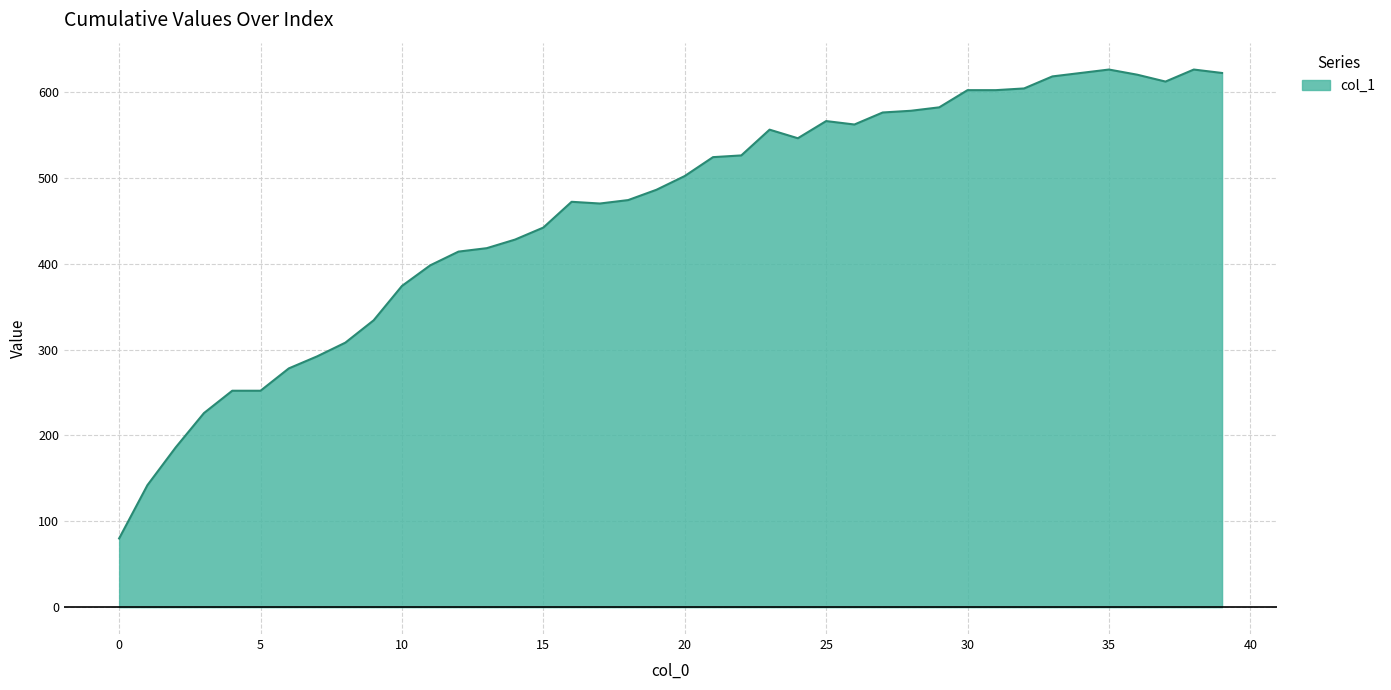

What is the difference between the maximum and minimum values?

546